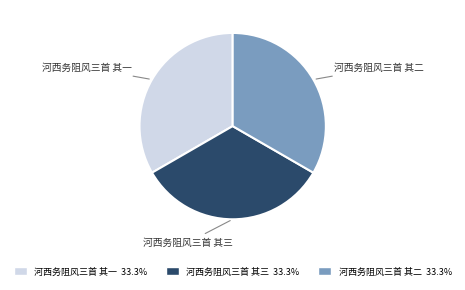

True or false: 河西务阻风三首 其二 accounts for 26% of the total.

False